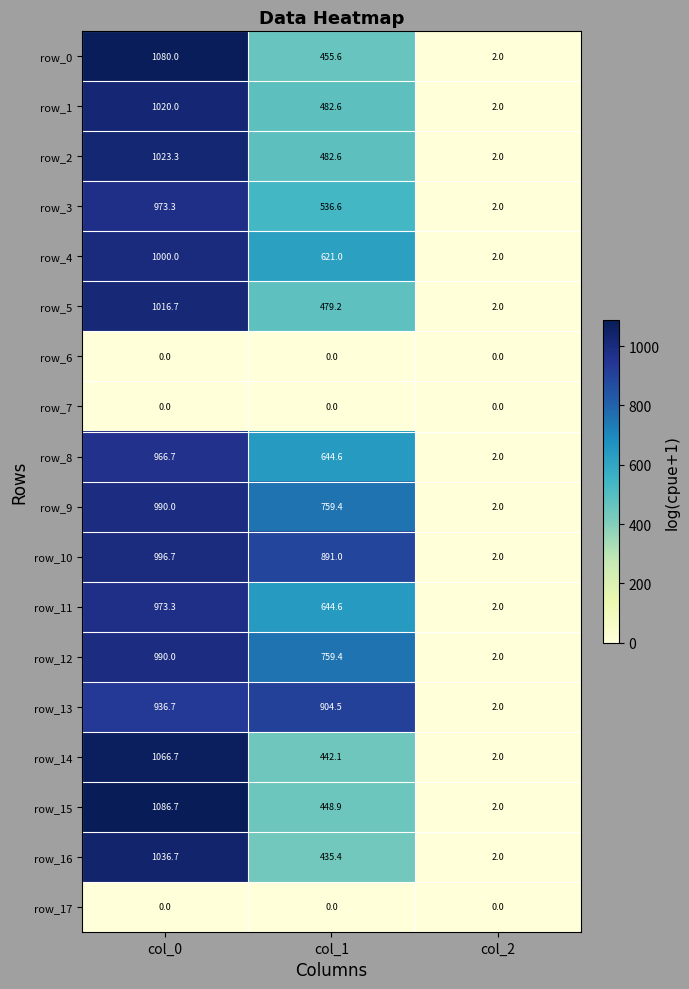

What is the minimum value for row_13?

2.0